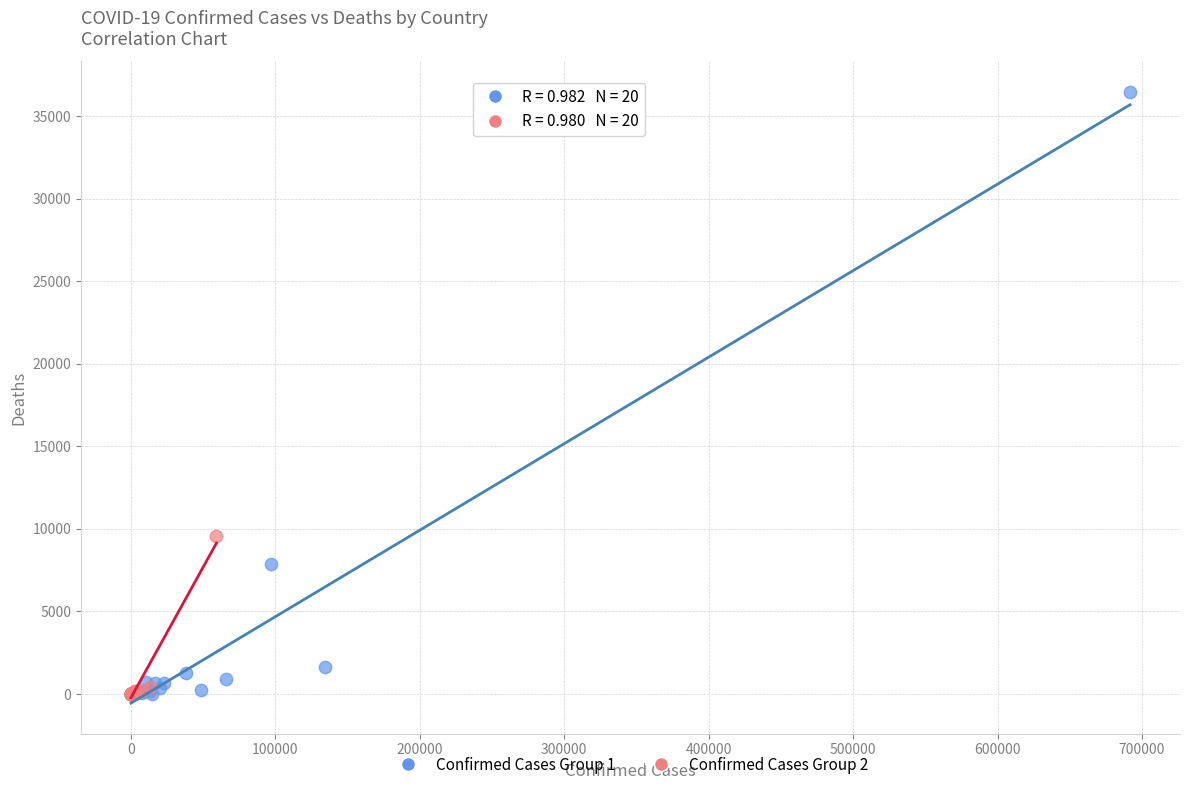

Which series has the widest spread of Y values?

Confirmed Cases Group 1